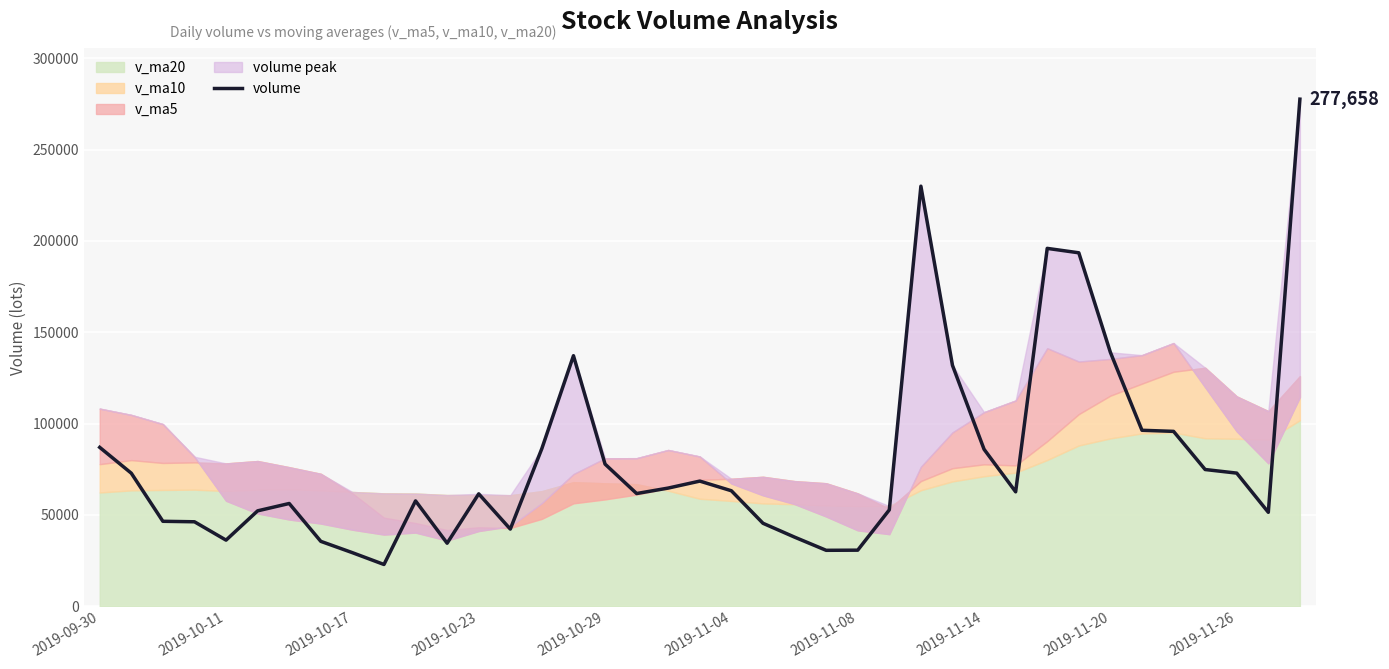

What is the difference between the second highest and minimum values?

207136.5